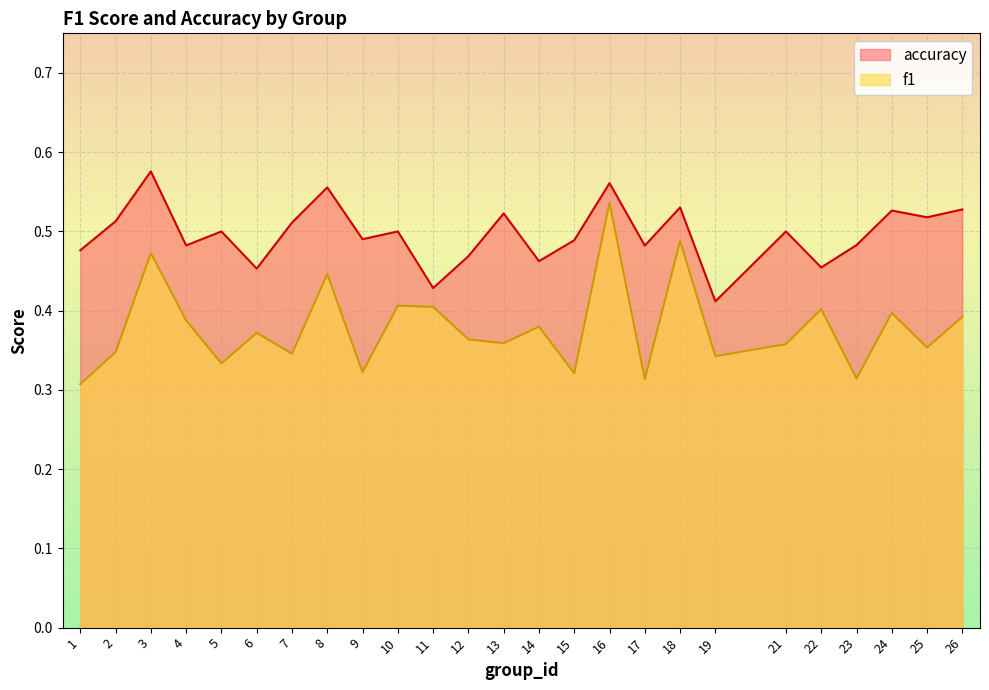

True or false: accuracy and f1 intersect in this chart.

False